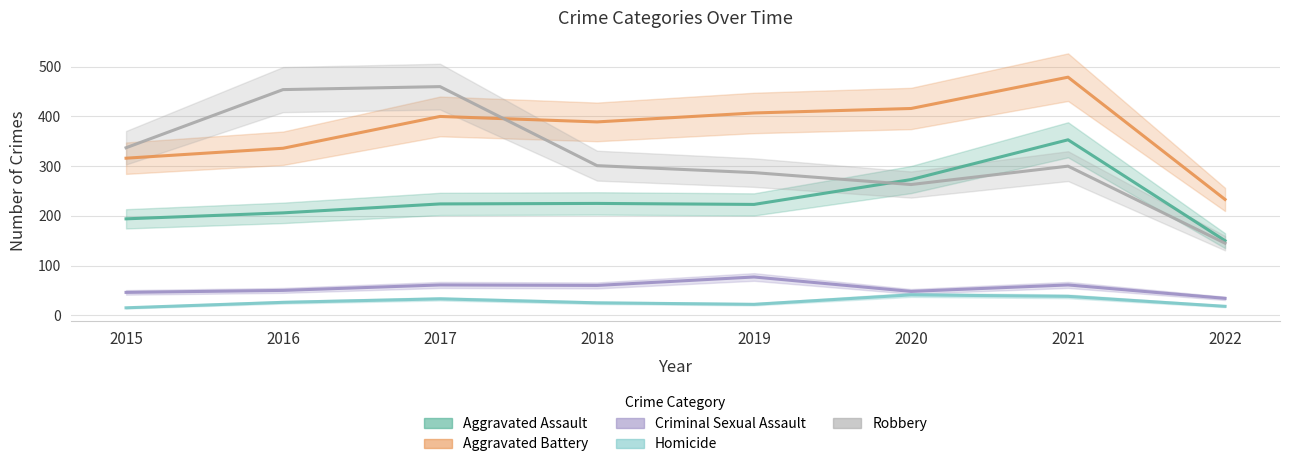

Reading left to right, extract all data points from this chart.

Aggravated Assault: 194	206	224	225	223	273	353	150
Aggravated Battery: 316	336	400	389	407	416	479	233
Criminal Sexual Assault: 46	50	61	60	77	48	61	34
Homicide: 15	26	33	25	22	41	38	18
Robbery: 337	454	460	301	287	263	300	145